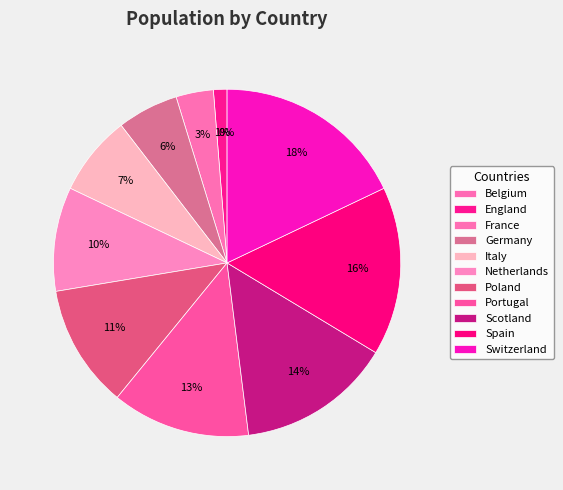

What is the largest slice in the pie chart?

Switzerland